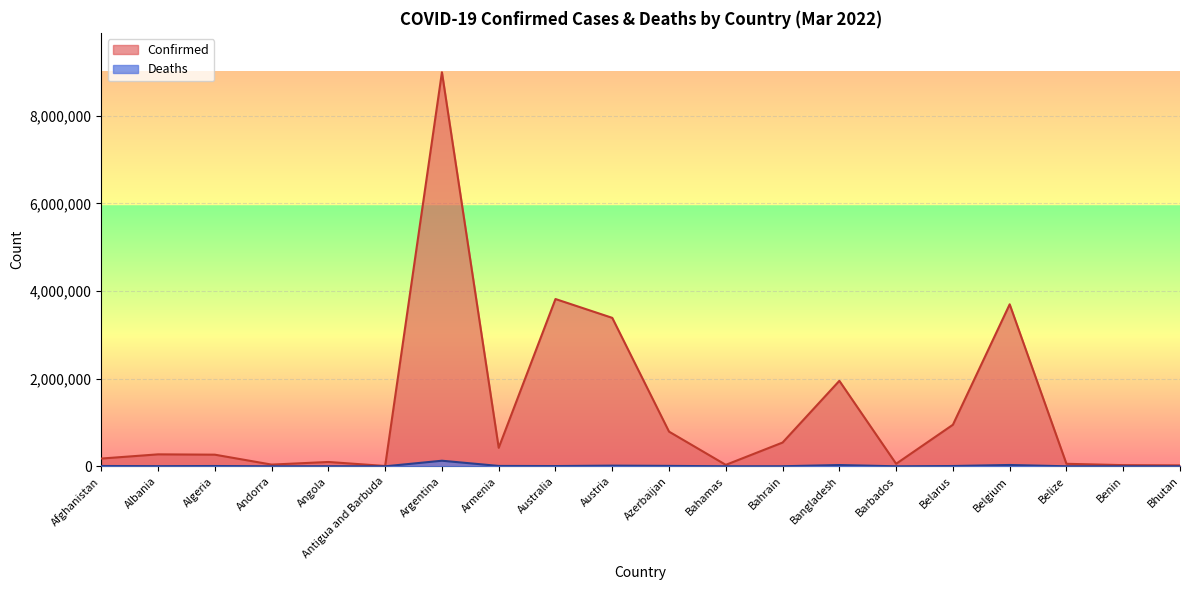

Which has a higher value, Afghanistan or Angola?

Afghanistan